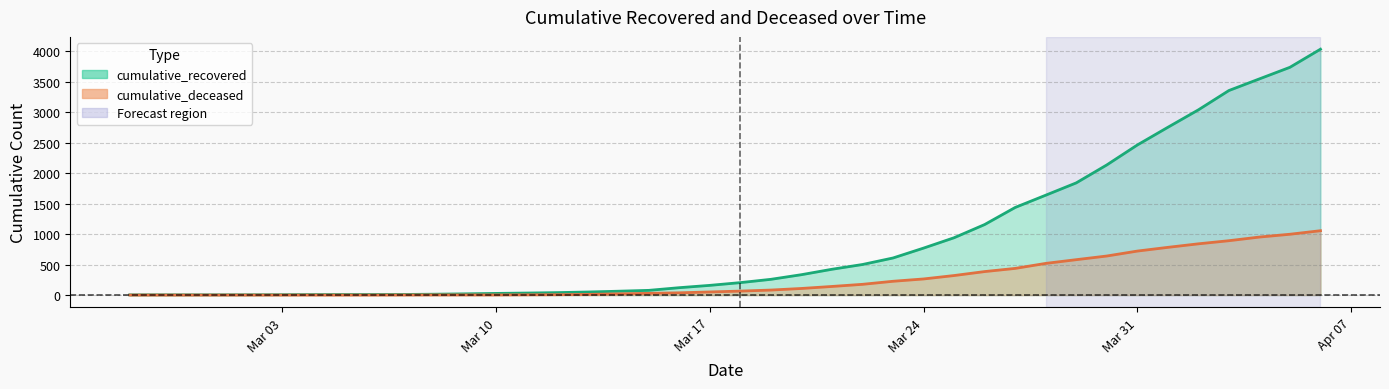

Which series has the largest total across all categories?

cumulative_recovered